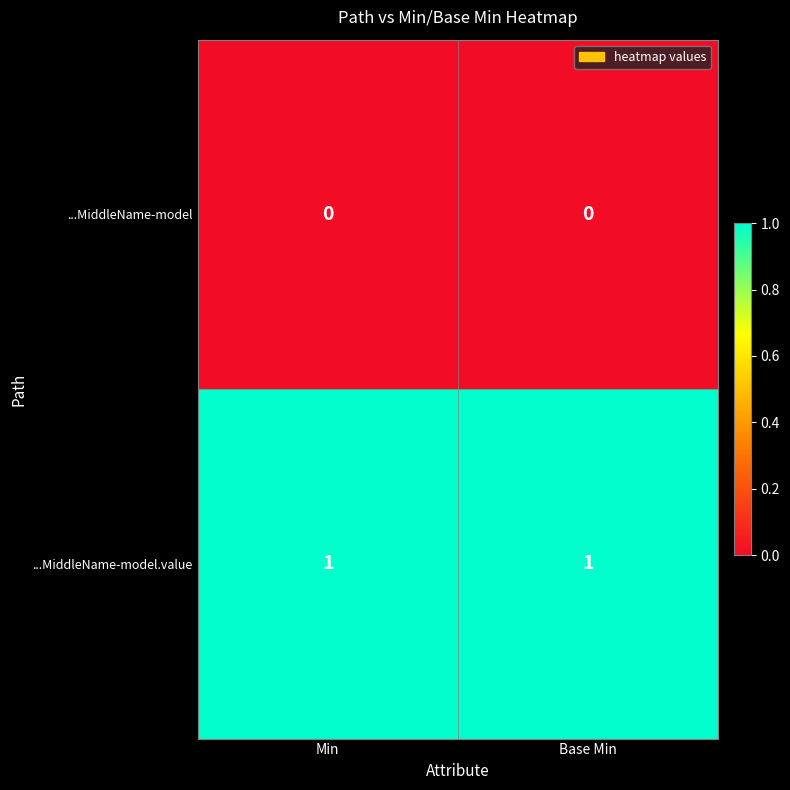

Which series has the largest total across all categories?

...MiddleName-model.value